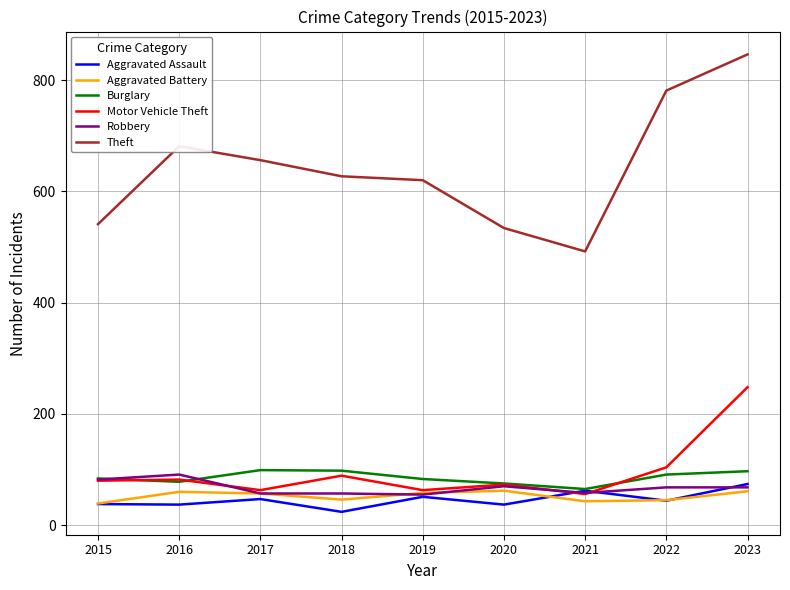

Does the chart have visible grid lines?

Yes